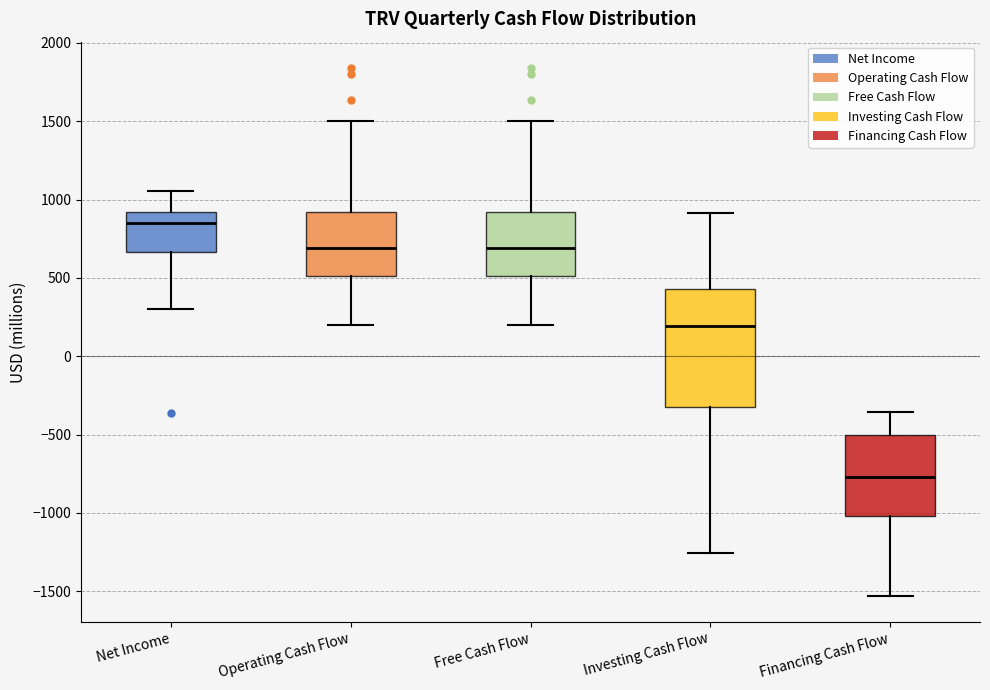

Reading left to right, read every box against the y-axis: the position of its median line, the range the box covers, and the ends of its whiskers. The values are not printed on the chart, so give them approximately, as read against the axis.

Net Income: median 850, box 650 to 900, whiskers 300 to 1050
Operating Cash Flow: median 700, box 500 to 900, whiskers 200 to 1500
Free Cash Flow: median 700, box 500 to 900, whiskers 200 to 1500
Investing Cash Flow: median 200, box -350 to 450, whiskers -1250 to 900
Financing Cash Flow: median -750, box -1000 to -500, whiskers -1550 to -350